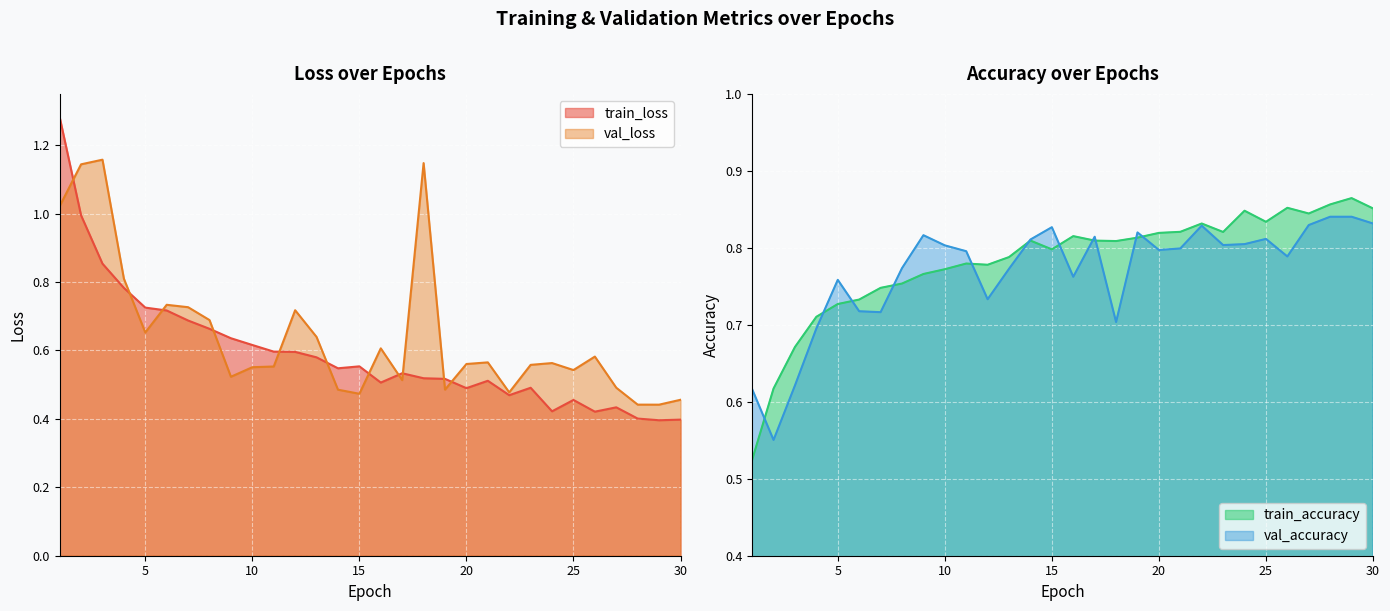

Which label corresponds to the largest value in the chart?

1